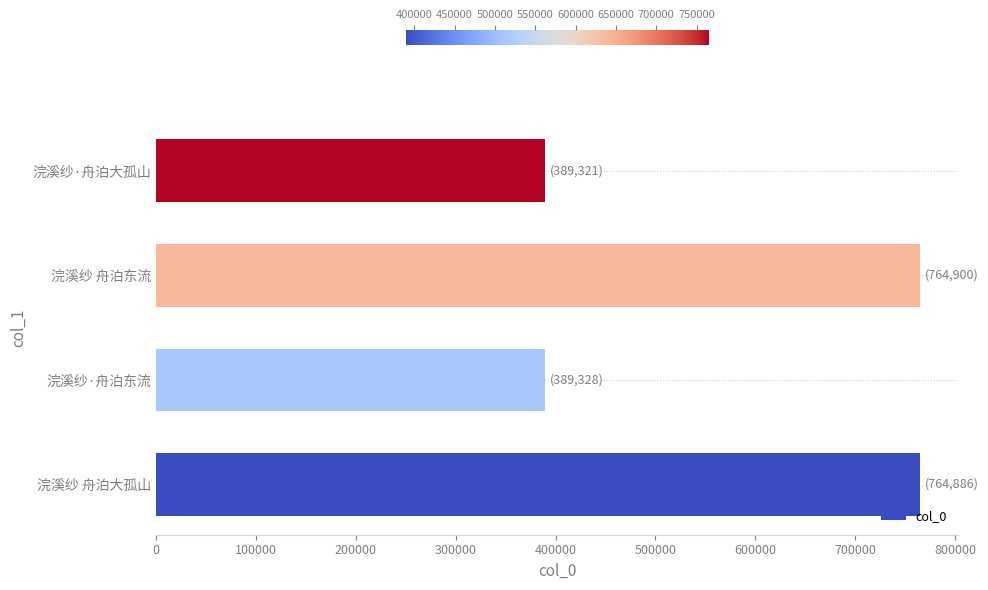

What is the minimum value shown in the chart?

389321